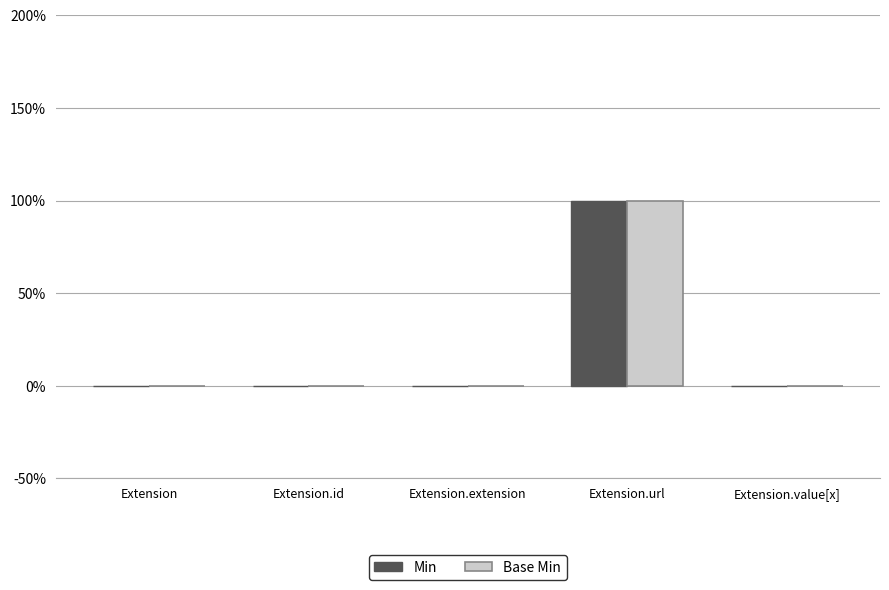

What position from the left is Extension.url?

4